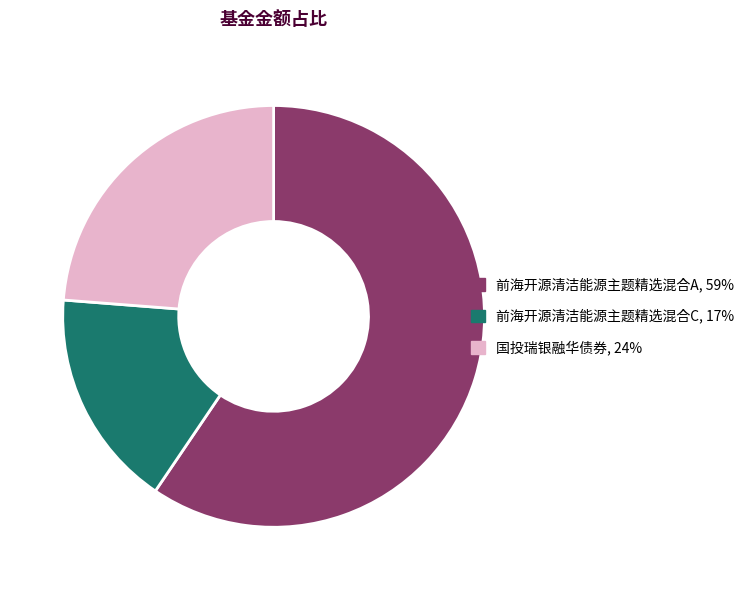

Combined, do 前海开源清洁能源主题精选混合C and 国投瑞银融华债券 account for over 50%?

No